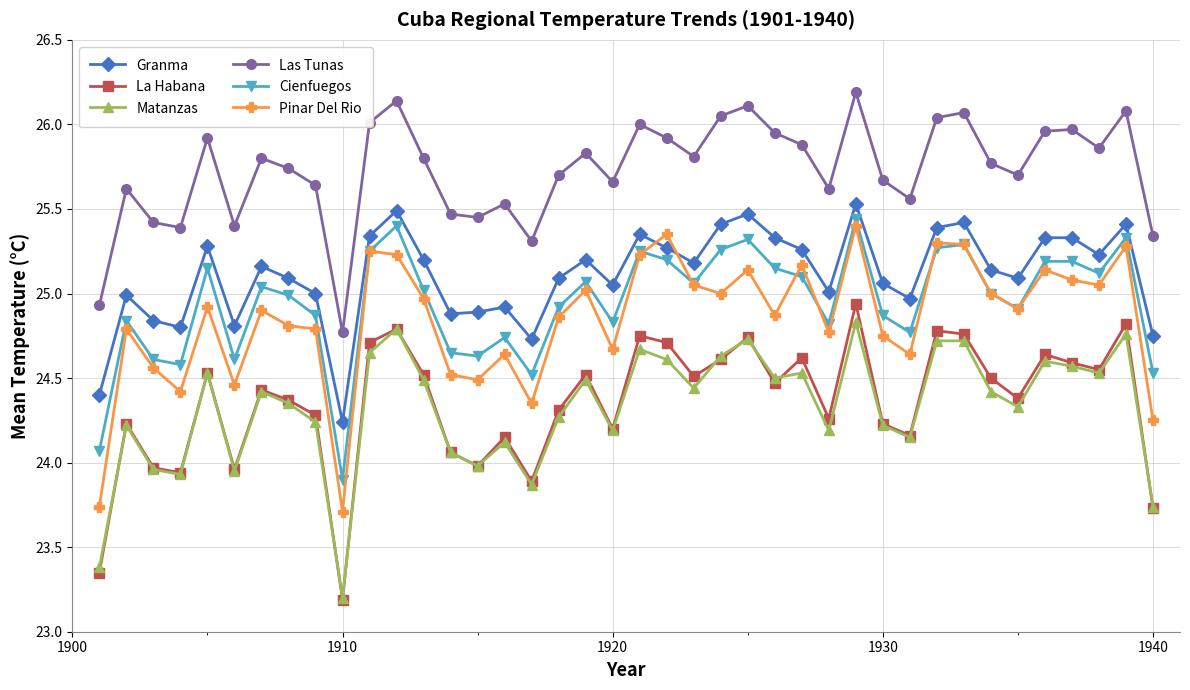

True or false: Pinar Del Rio and Matanzas cross at least once.

False